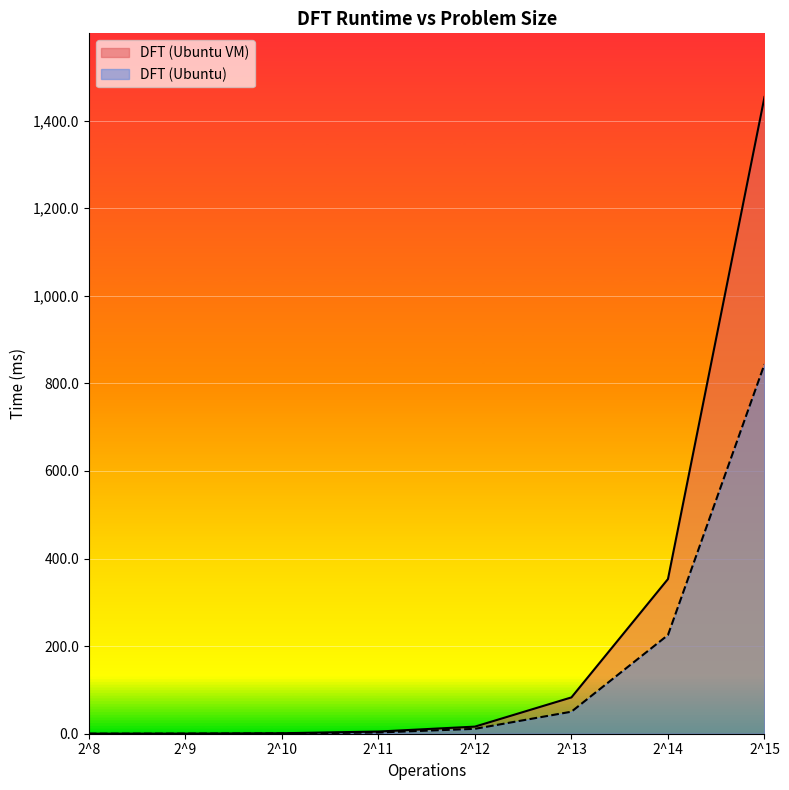

Which series has the widest spread of values?

DFT (Ubuntu VM)